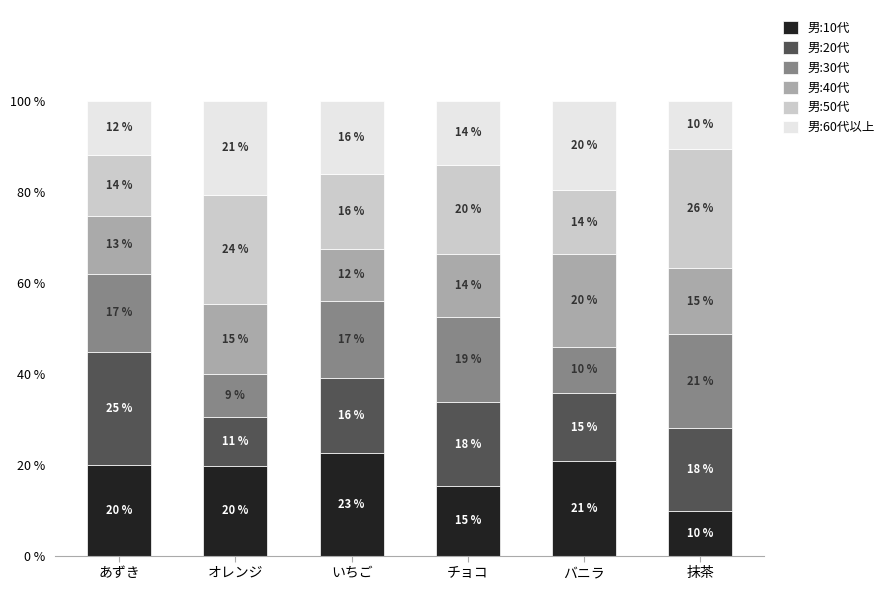

What position from the left is 抹茶?

6